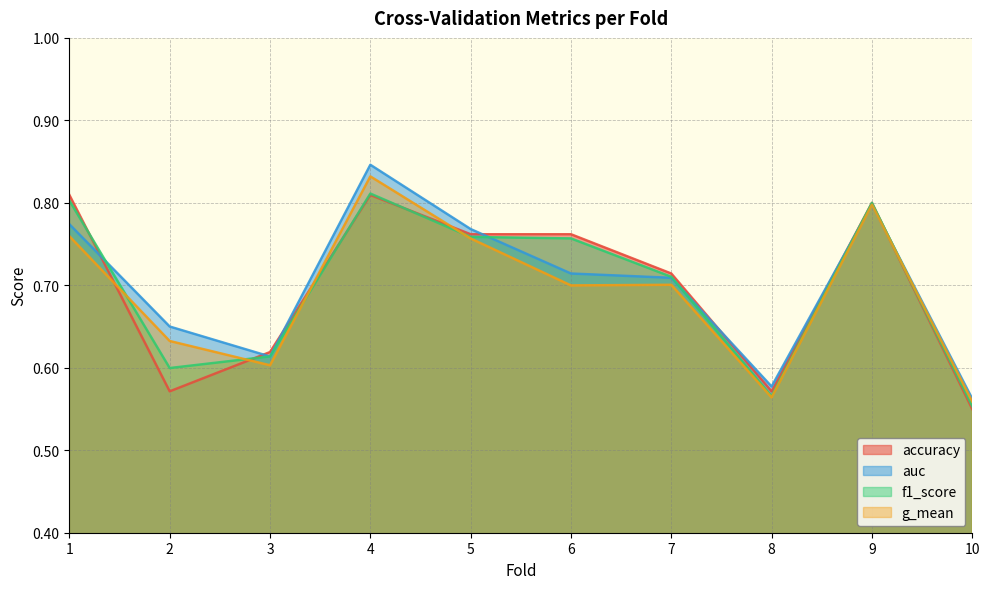

What is the total value across all series at 8?

2.3